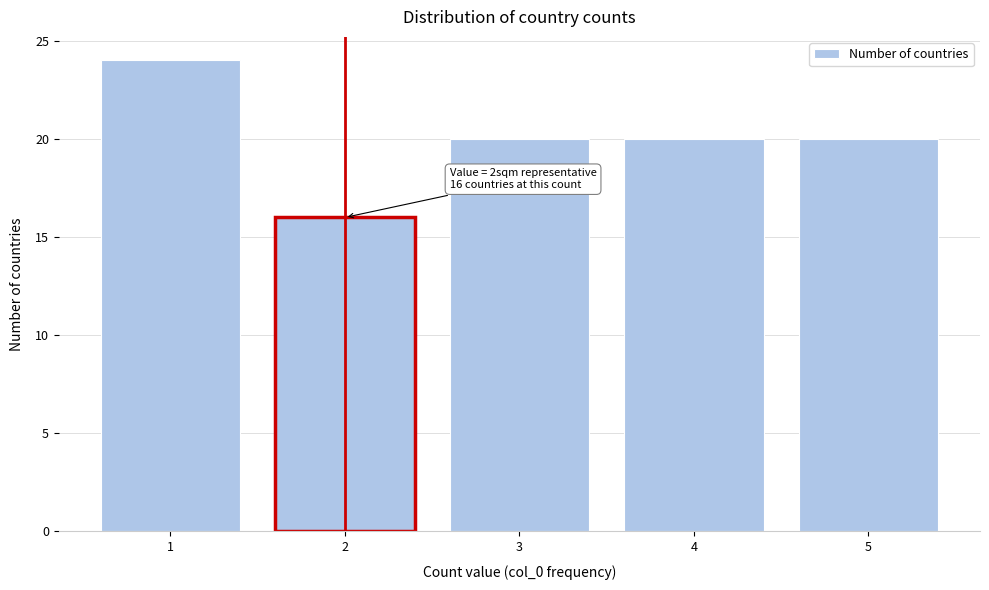

Reading left to right, extract all data points from this chart.

1=24	2=16	3=20	4=20	5=20